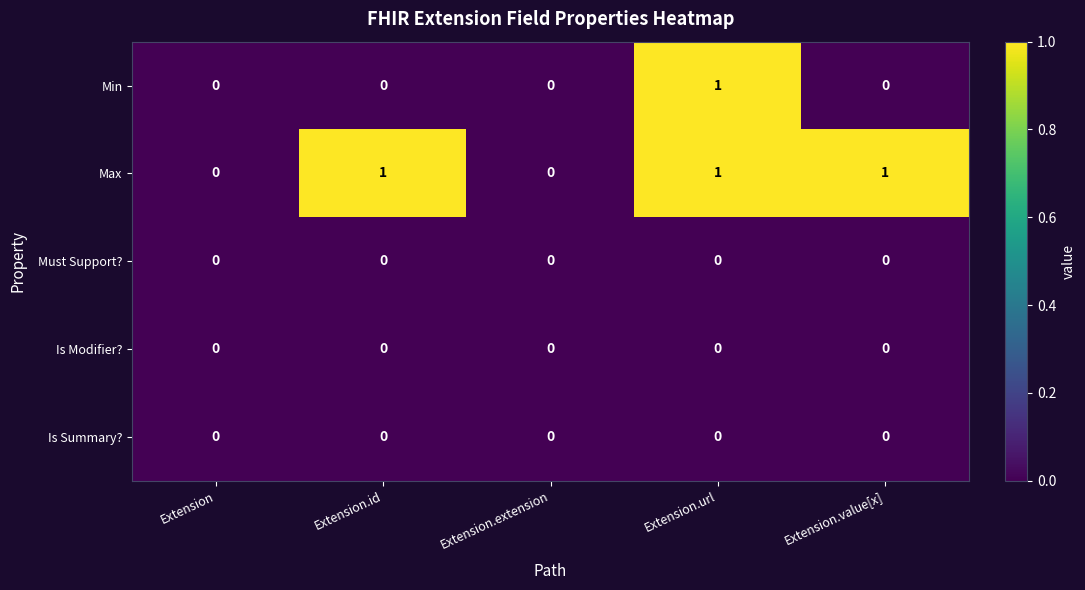

At which category is the sum across all series the highest?

Extension.url